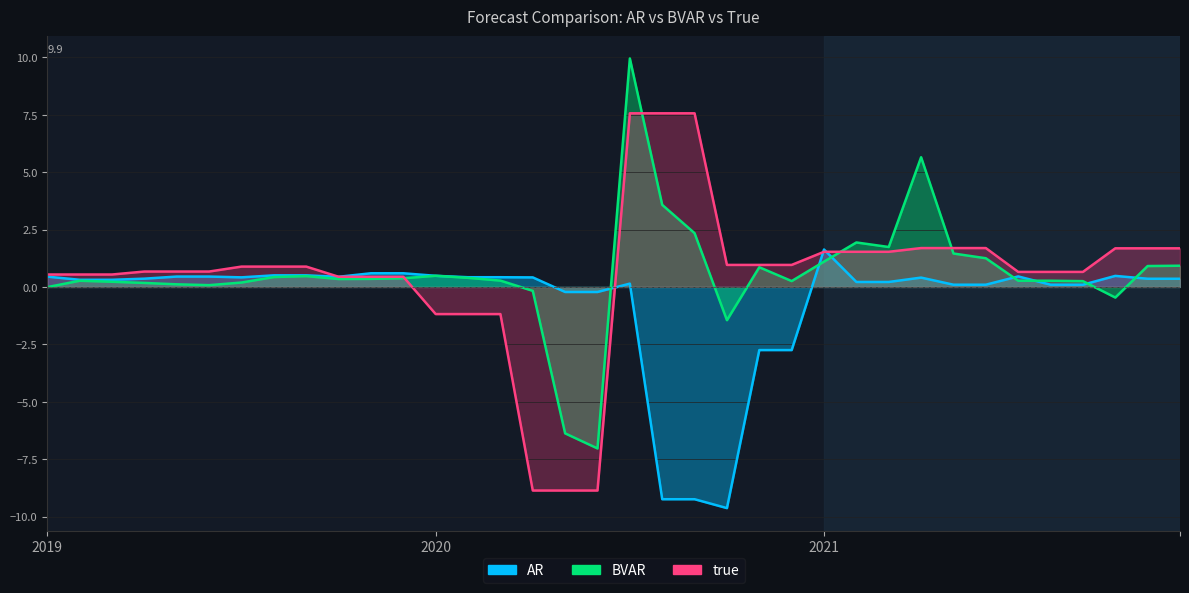

Rank the categories by AR value from highest to lowest.

2021-1, 2019-11, 2019-12, 2019-8, 2019-9, 2020-1, 2021-10, 2021-7, 2019-5, 2019-6, 2019-1, 2019-10, 2020-2, 2020-3, 2019-7, 2020-4, 2021-4, 2019-4, 2021-11, 2021-12, 2019-2, 2019-3, 2021-2, 2021-3, 2020-7, 2021-5, 2021-6, 2021-8, 2021-9, 2020-5, 2020-6, 2020-11, 2020-12, 2020-8, 2020-9, 2020-10